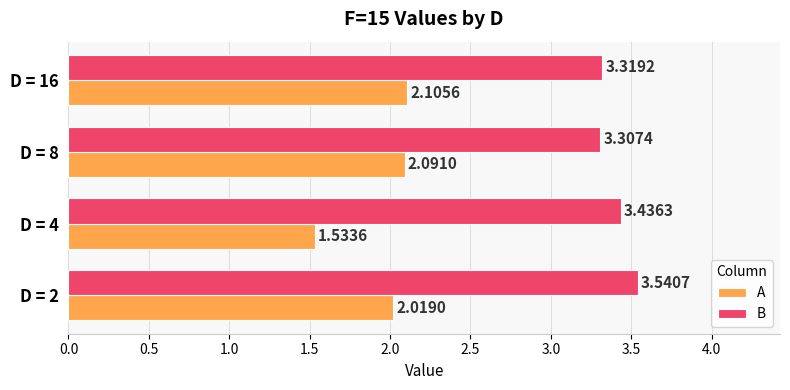

Which series has the widest spread of values?

A